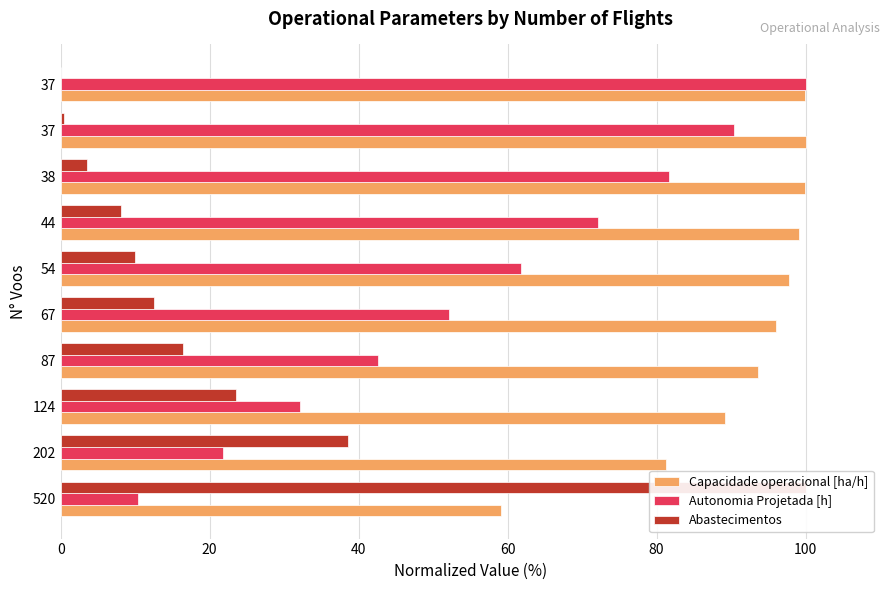

At how many categories does at least one series exceed 30?

10